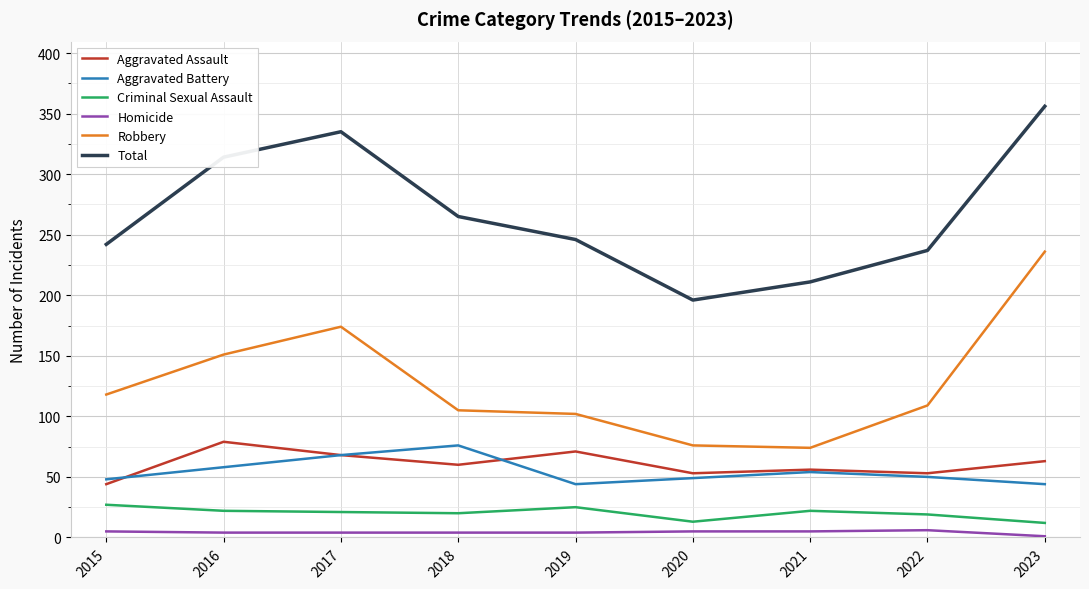

True or false: Aggravated Battery and Total intersect in this chart.

False